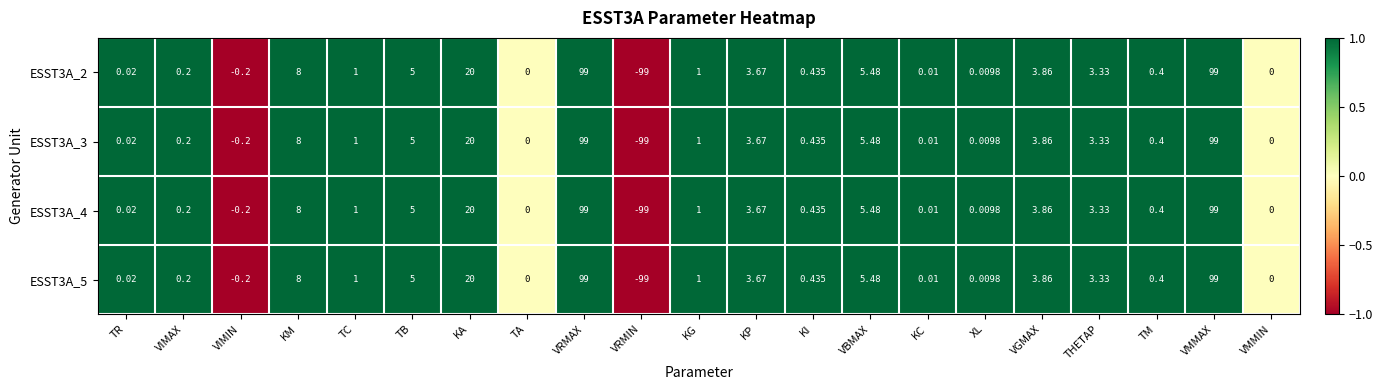

Is the value of ESST3A_3 at XL greater than the value of ESST3A_5 at TB?

No